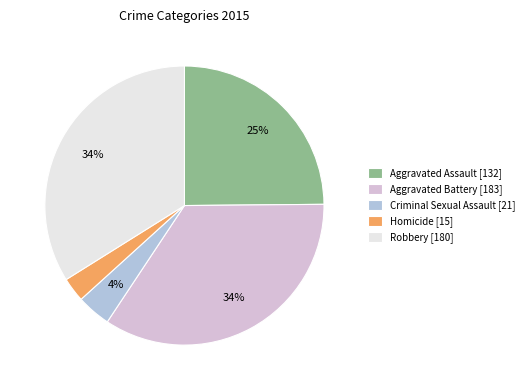

What is the ratio of the value at Robbery to the value at Aggravated Battery?

1.0